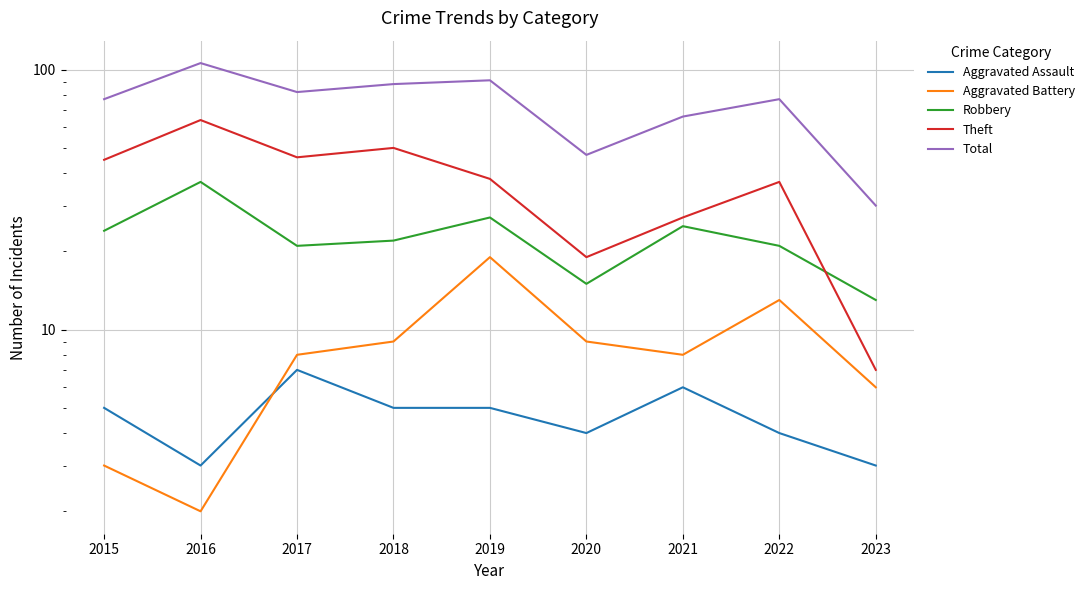

Where is the first local maximum for Aggravated Assault?

2017